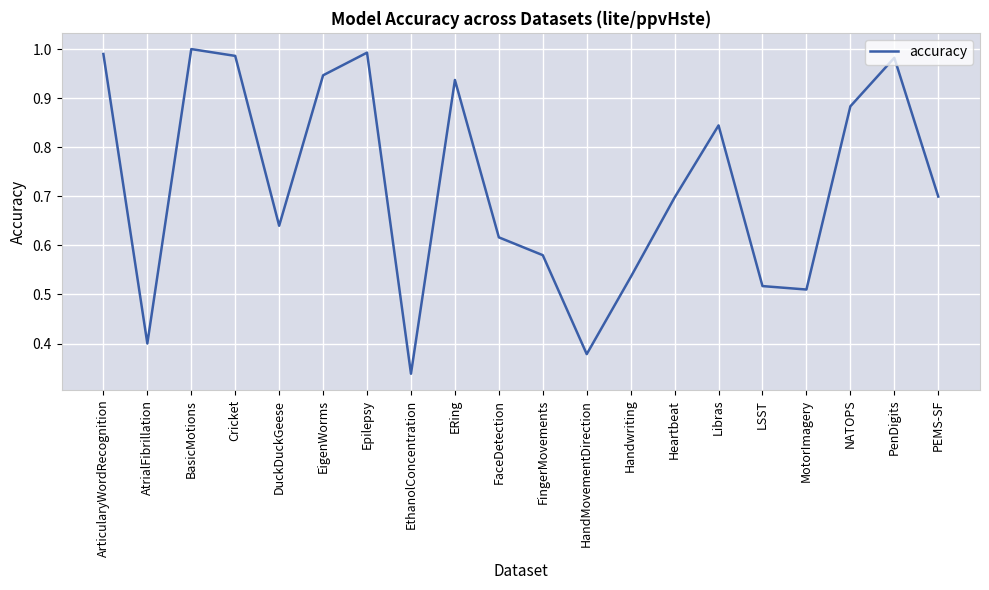

What is the change in value from HandMovementDirection to PEMS-SF?

+0.3